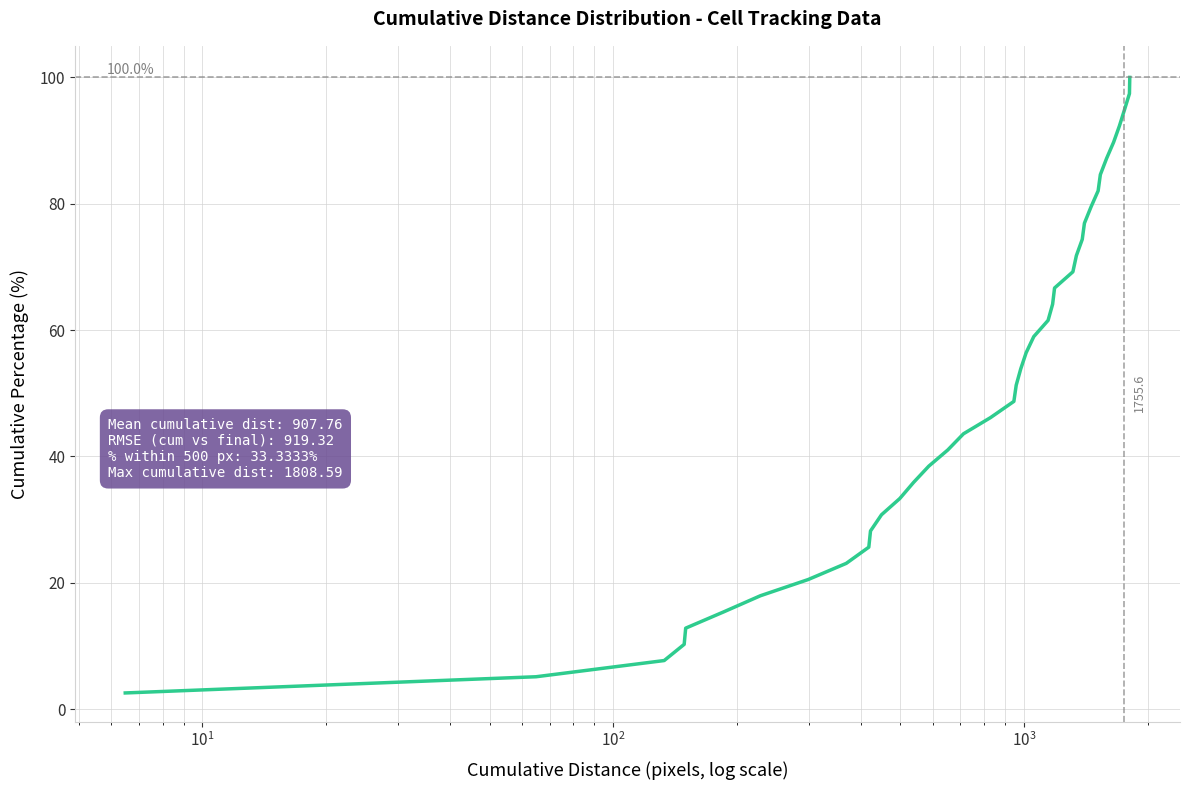

What is the smallest value displayed?

2.6